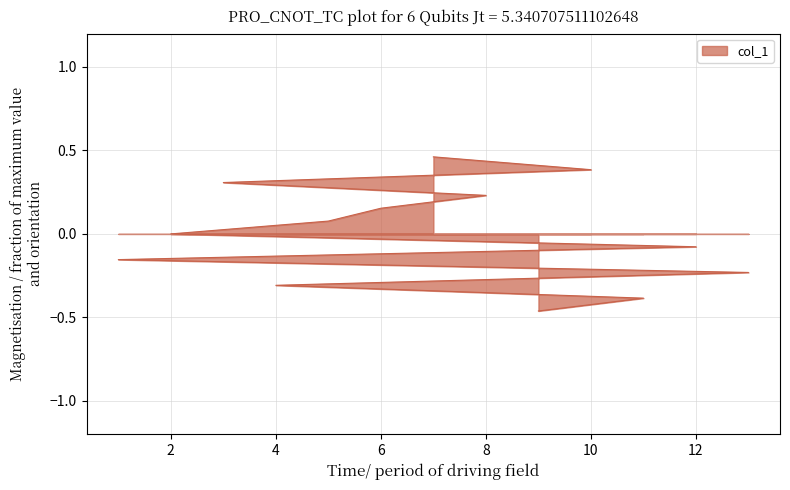

What is the value of the 9th point from the left?

0.2